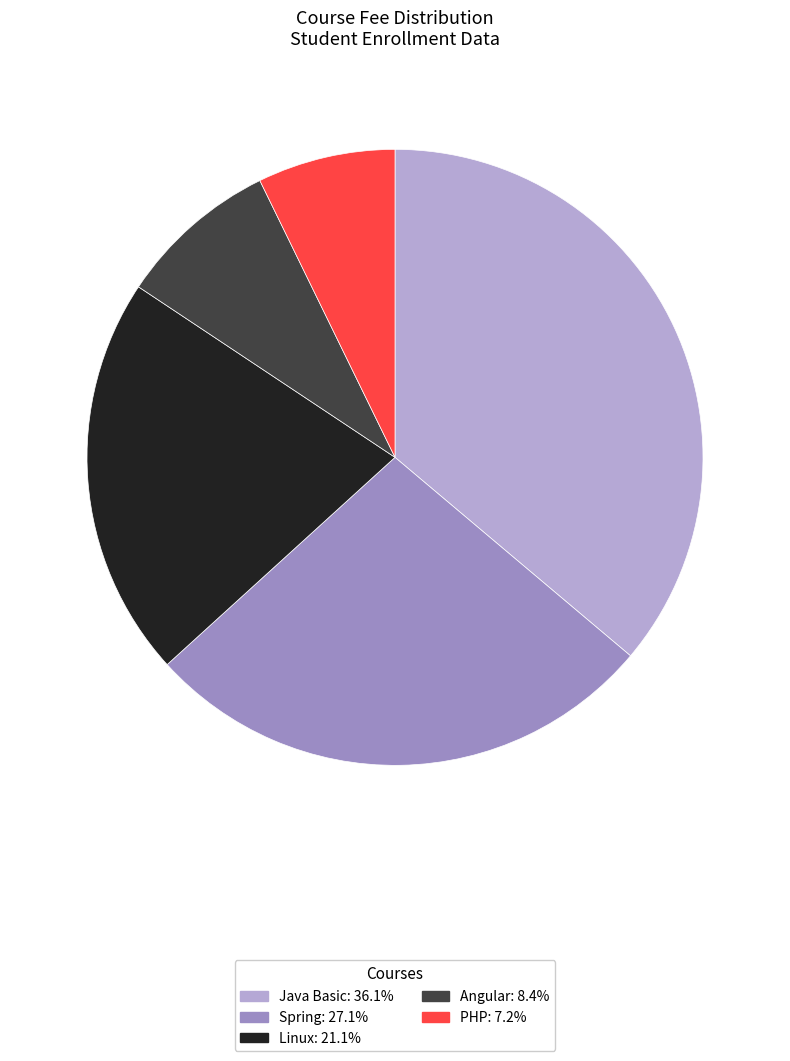

Is there a majority slice in this chart?

No